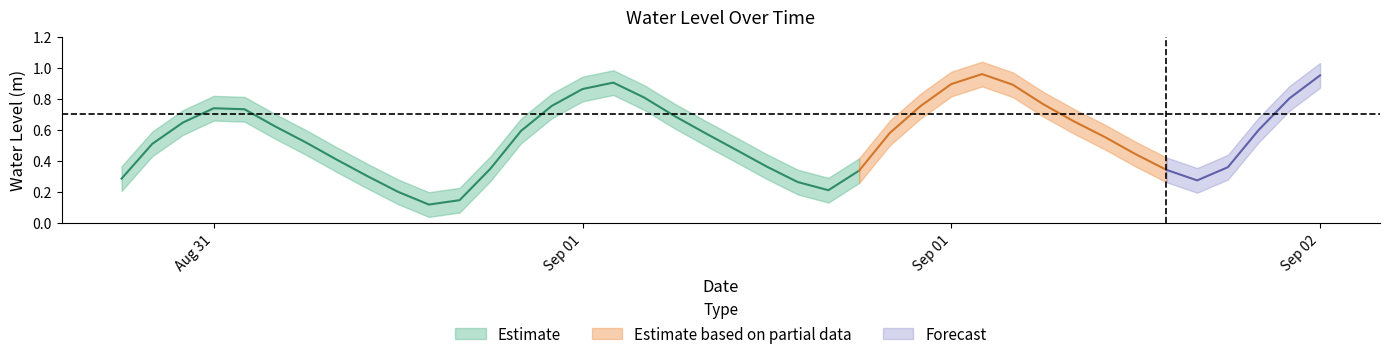

What is the greatest value displayed?

1.0